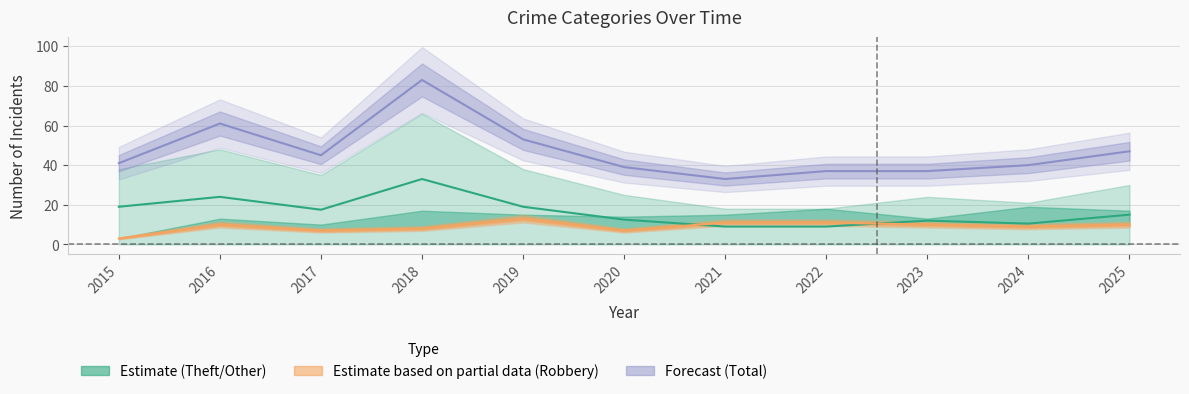

Where is the first local minimum for Total midline?

2017